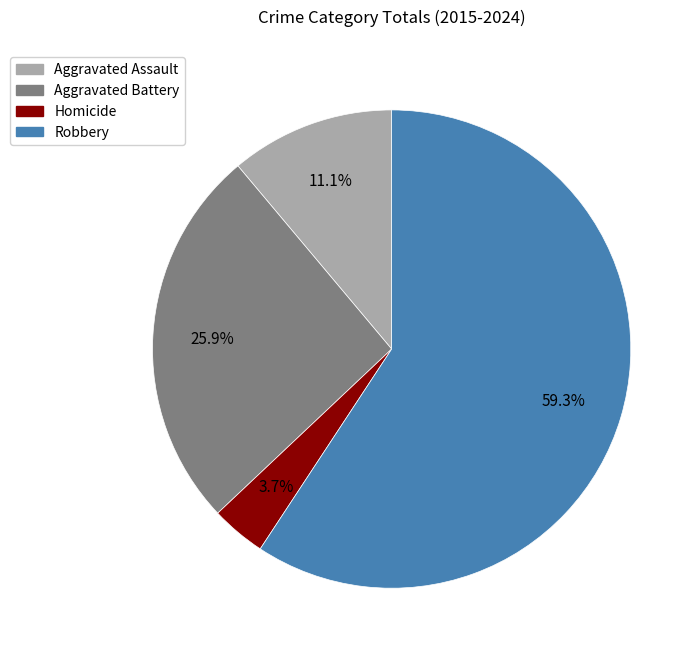

True or false: Robbery accounts for 59% of the total.

True